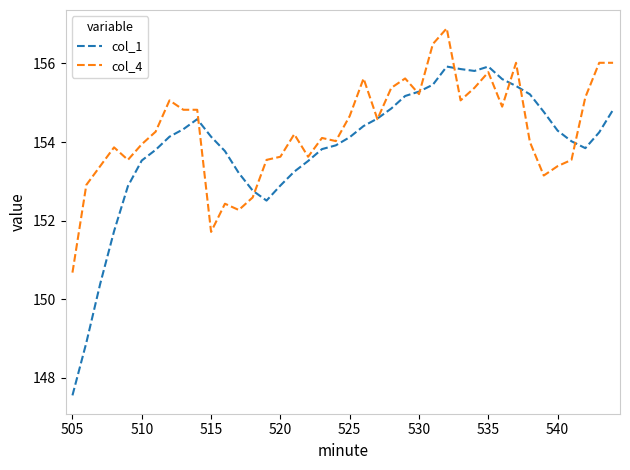

What is the maximum value shown in the chart?

156.9